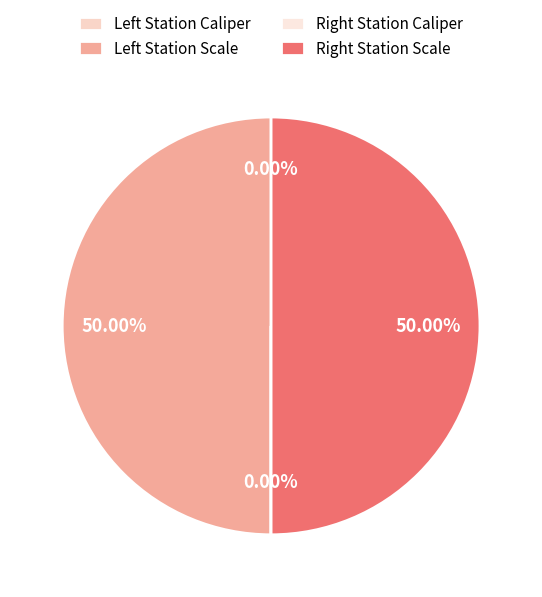

How many slices are in this pie chart?

4